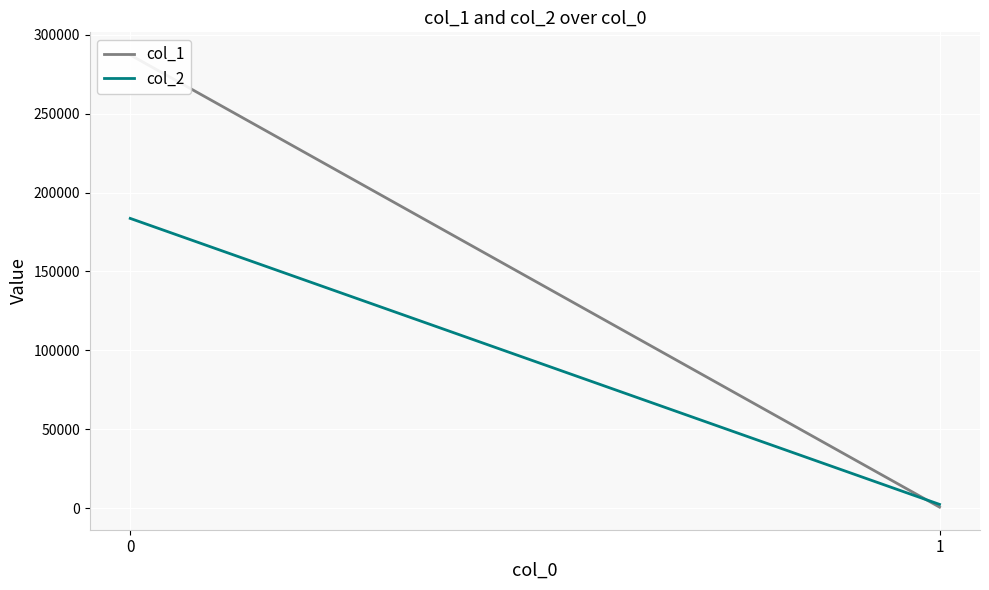

What value does the col_2 series have at 1, to the nearest 50?

2550